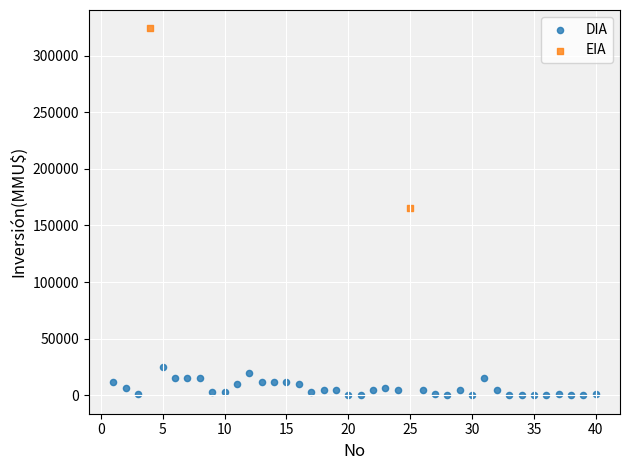

What are all the series names shown in the legend?

DIA, EIA